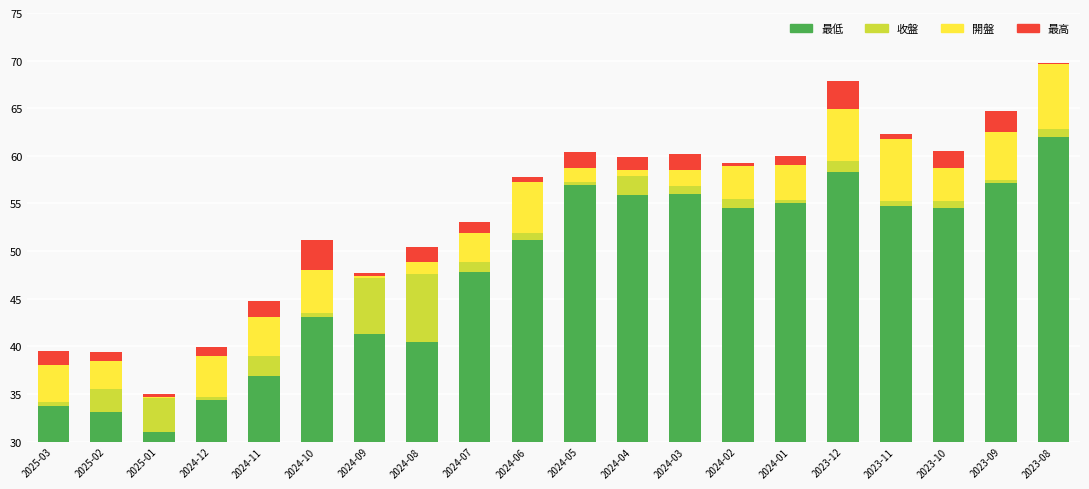

What is the total value across all series at 2024-03?

60.2